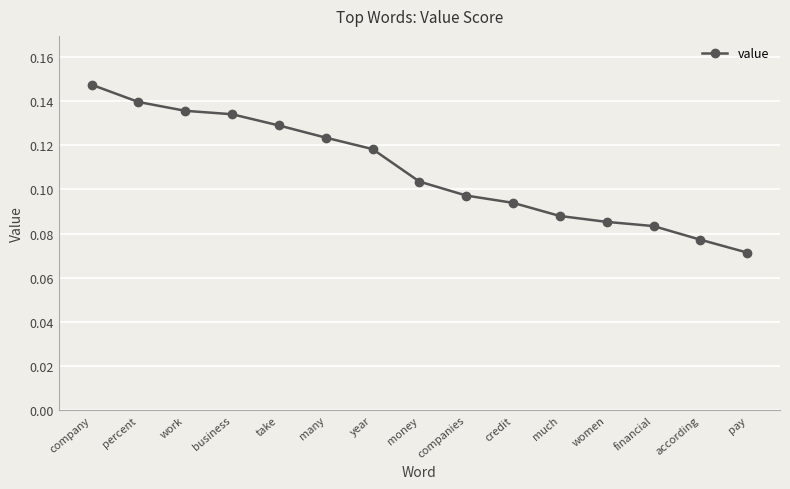

The value at many is 0.0. True or false?

False